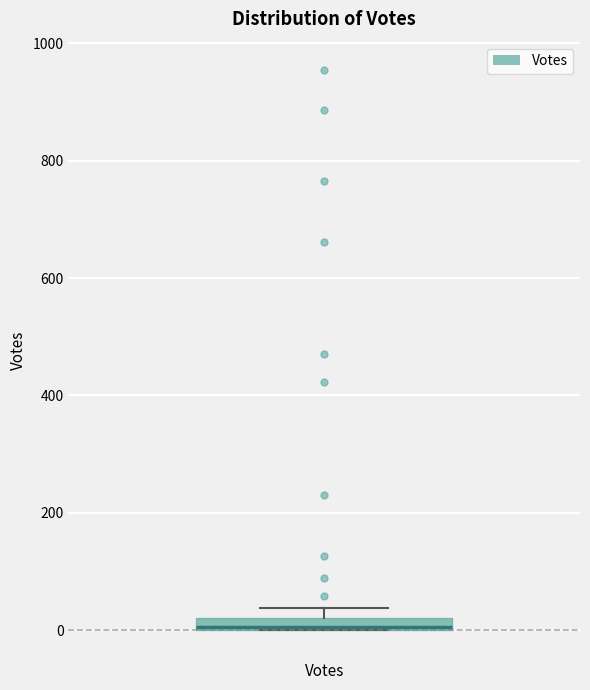

Where is the lower edge of the box for Votes on the y-axis? The values are not printed on the chart, so give them approximately, as read against the axis.

0